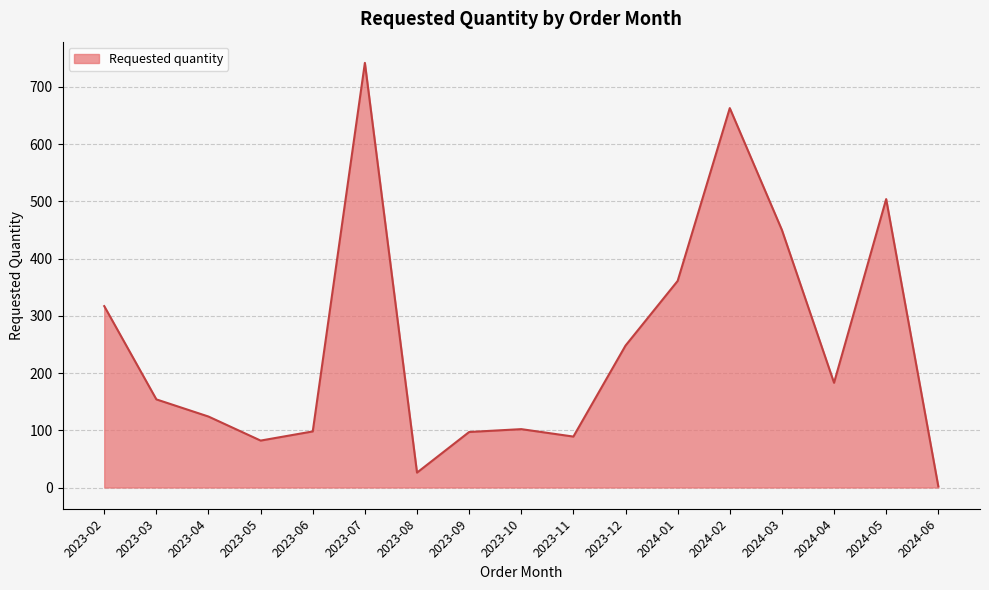

What is the smallest value displayed?

2